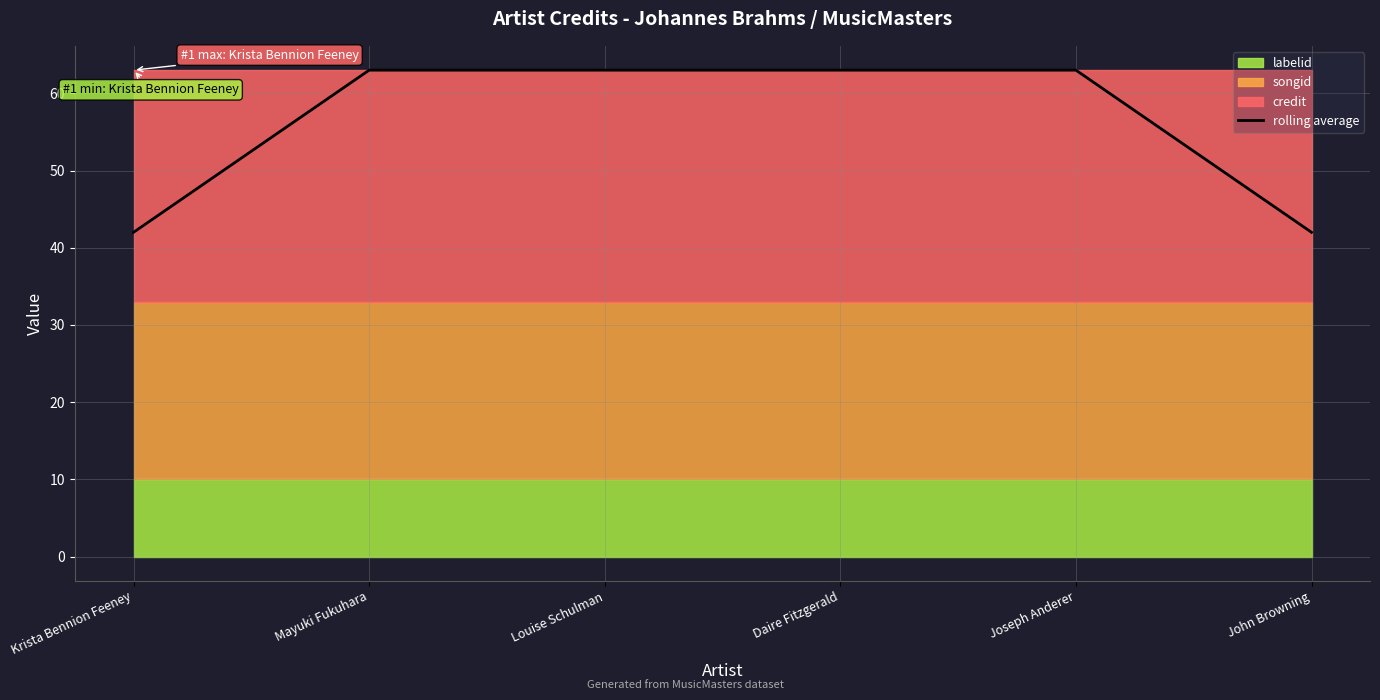

How many categories are shown in the chart?

6